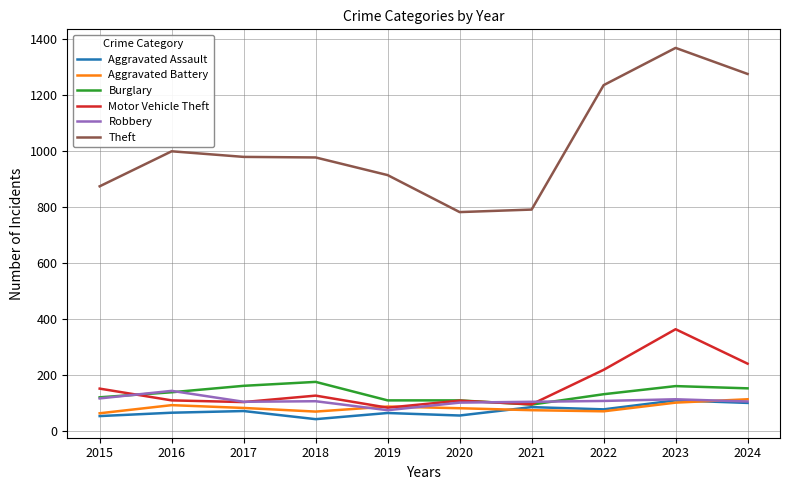

True or false: Robbery and Theft intersect in this chart.

False